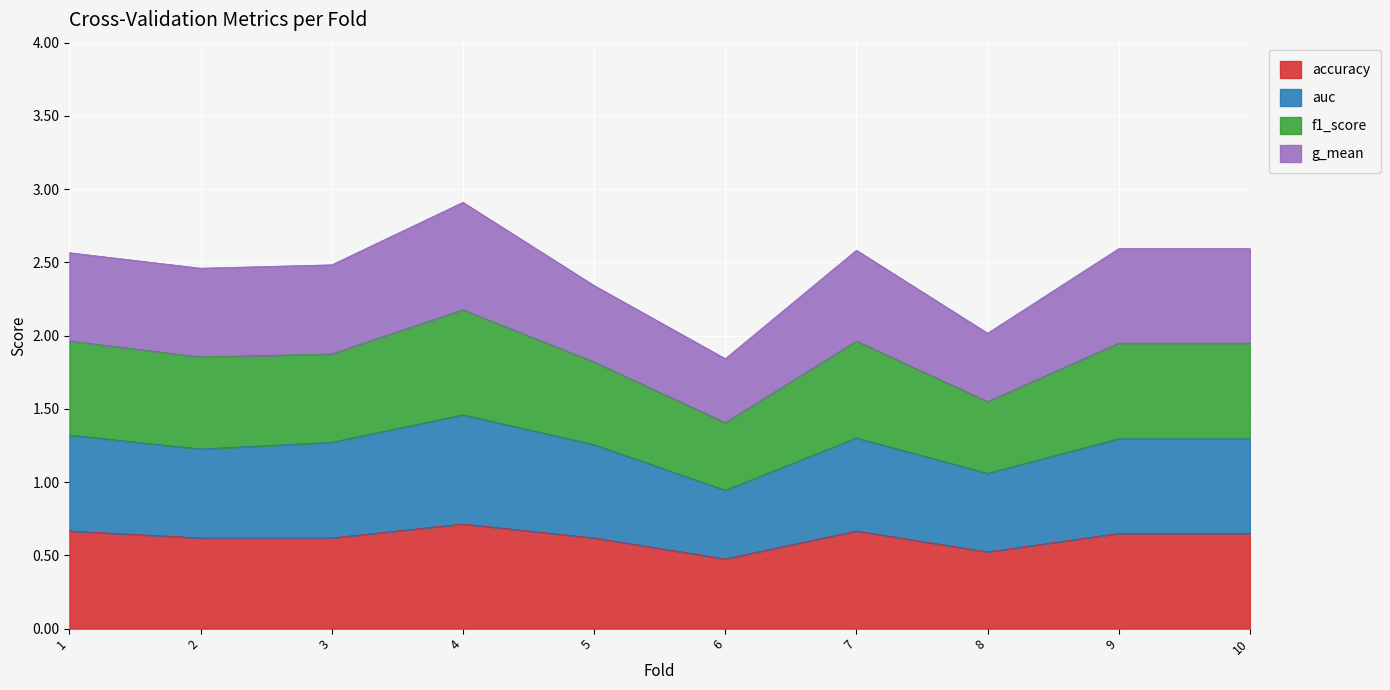

Where is the first local maximum for accuracy?

4